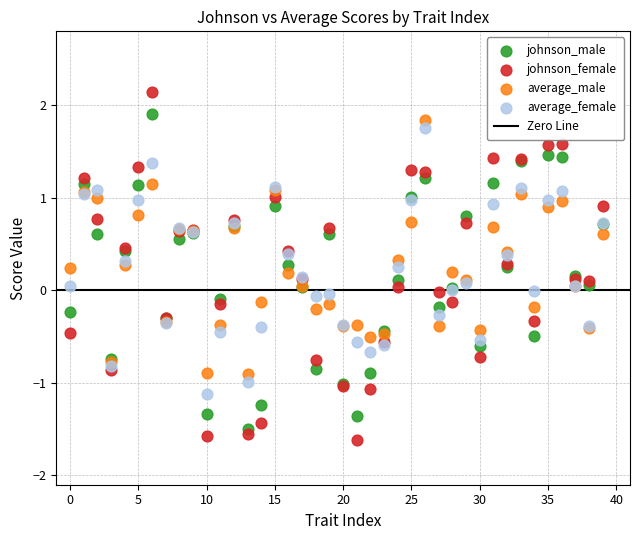

Which series has the widest spread of Y values?

johnson_female